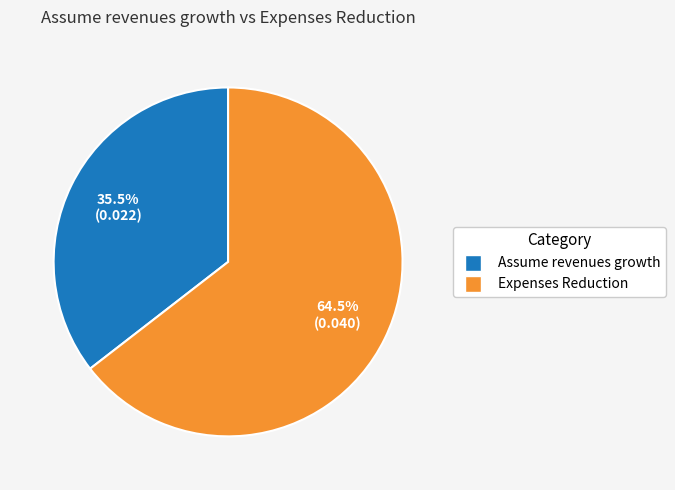

How many slices are in this pie chart?

2